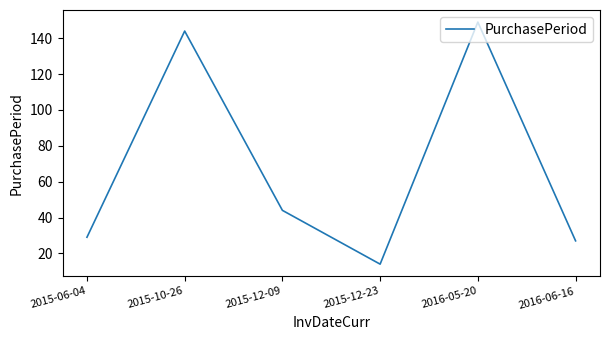

True or false: there are more than 1 points higher than both neighbors.

True